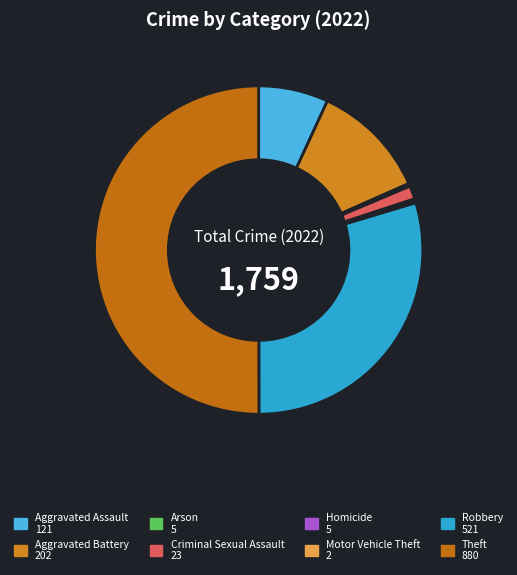

Which slice is the largest?

Theft